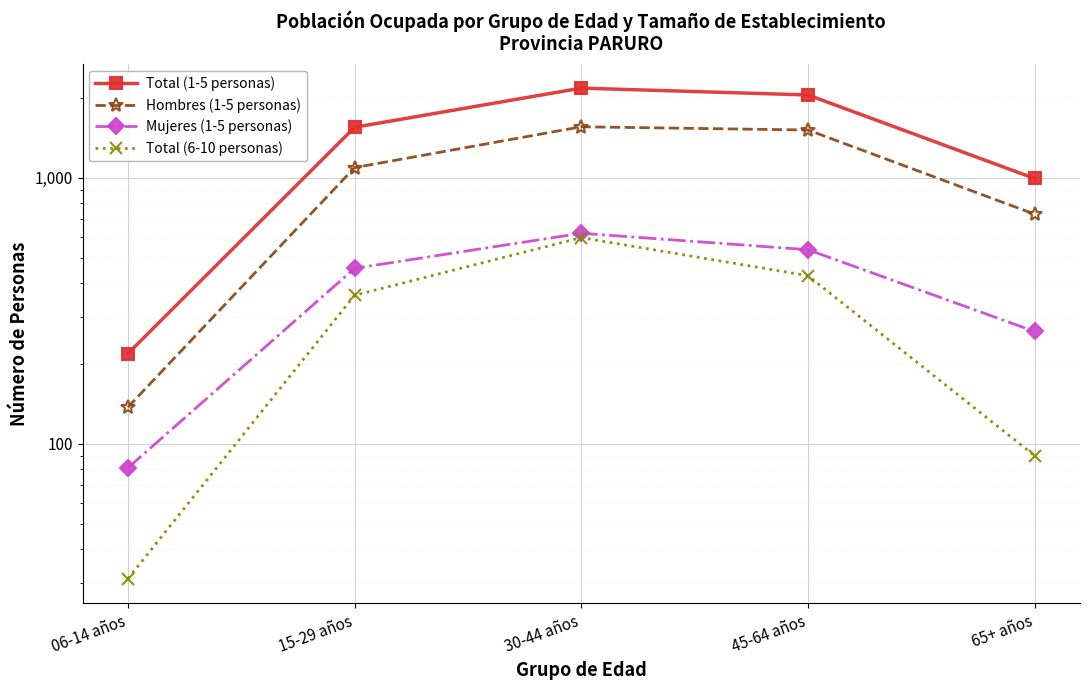

How many data points does each series have?

5